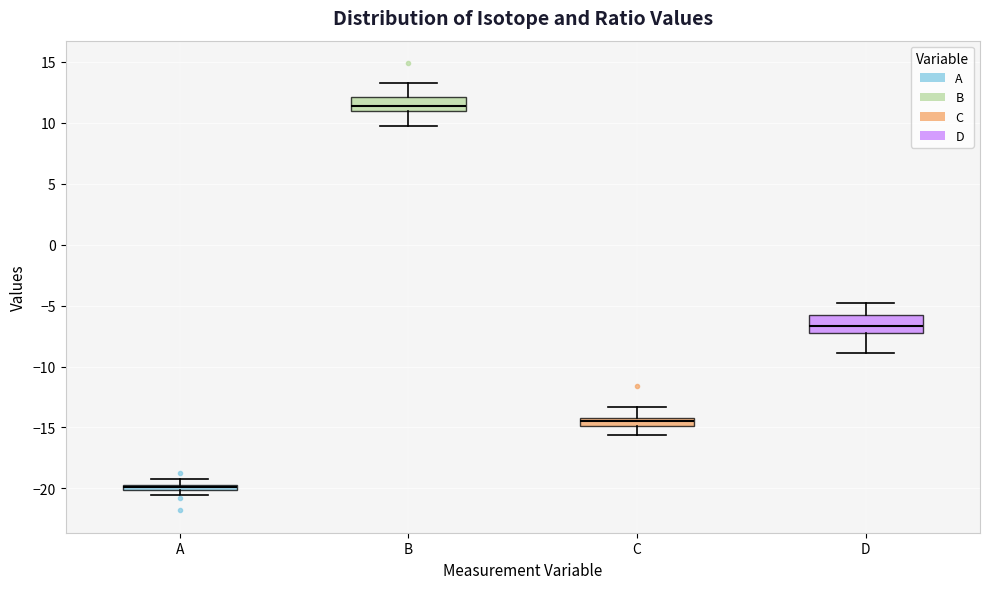

Where is the lower edge of the box for A on the y-axis? The values are not printed on the chart, so give them approximately, as read against the axis.

-20.0